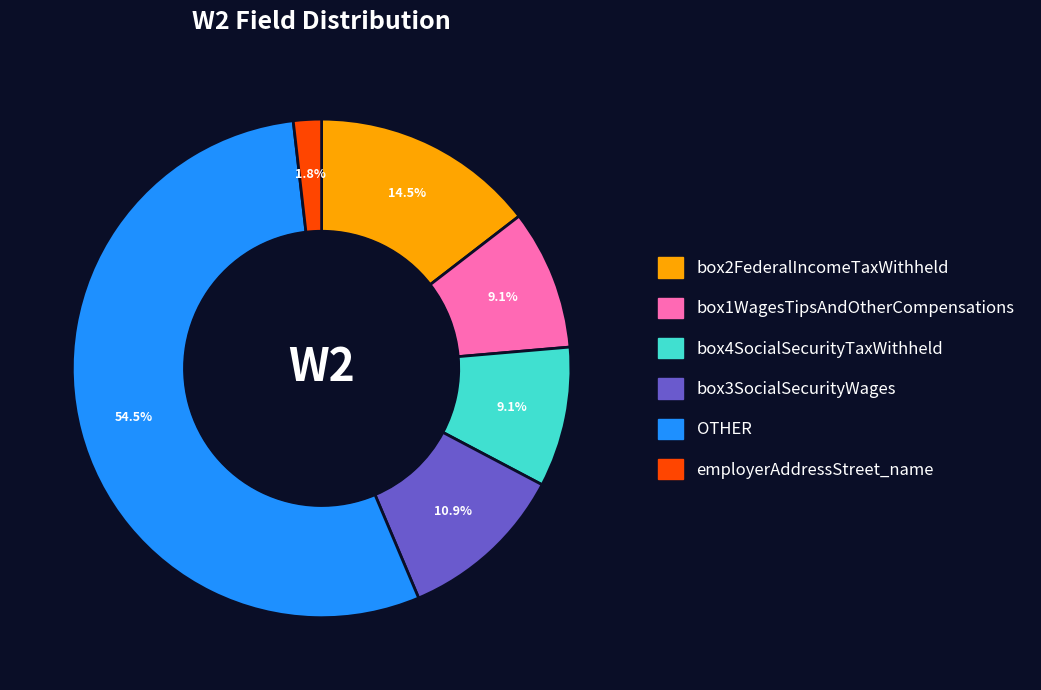

What is the majority slice?

OTHER